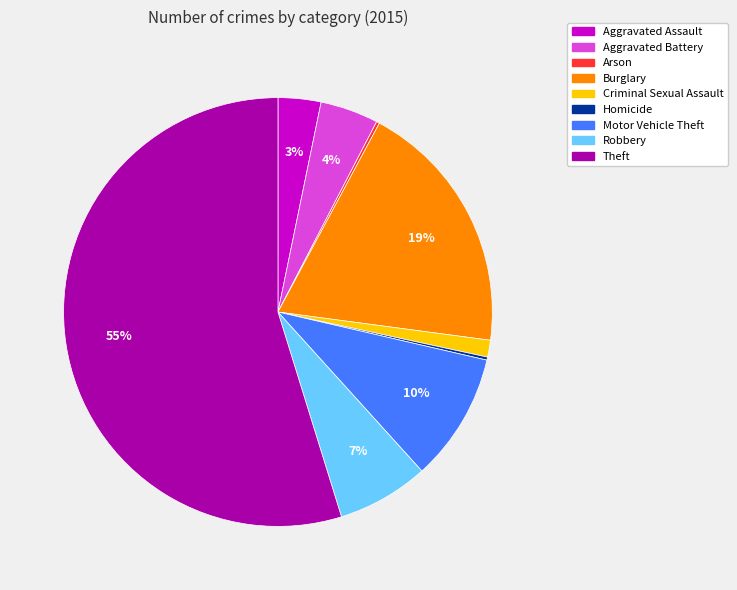

Is the sum of Theft and Robbery greater than half?

Yes